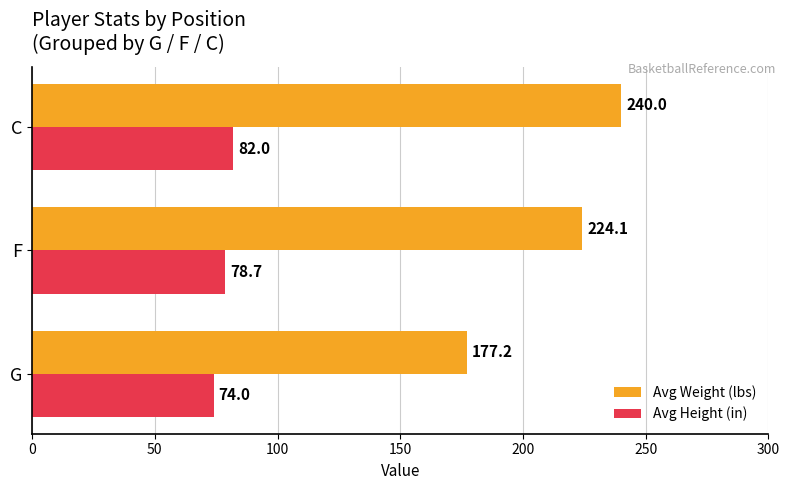

What is the difference between the maximum and minimum values in the Avg Height (in) series?

8.0